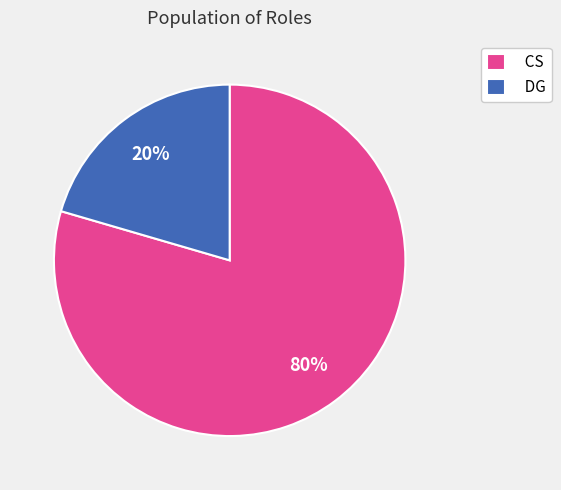

To the nearest percent, what is the combined percentage of CS and DG?

100%